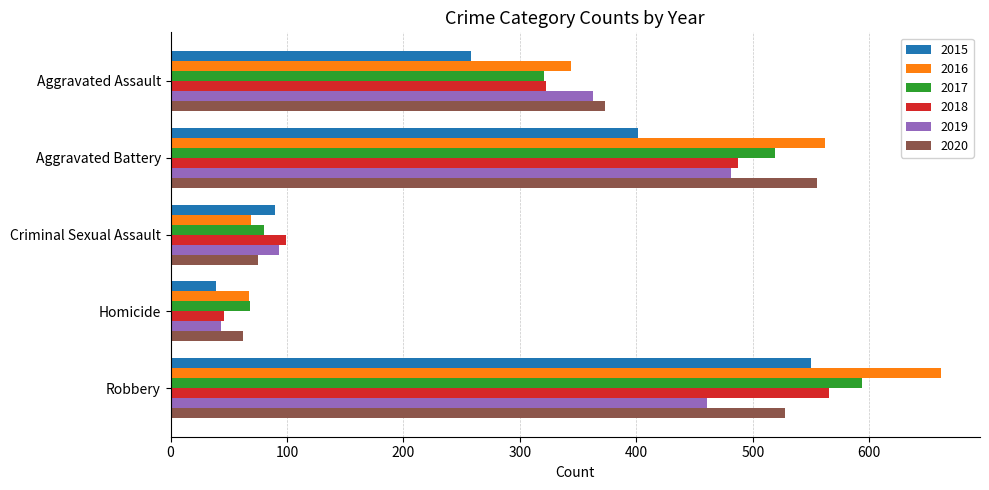

How many categories are shown in the chart?

5